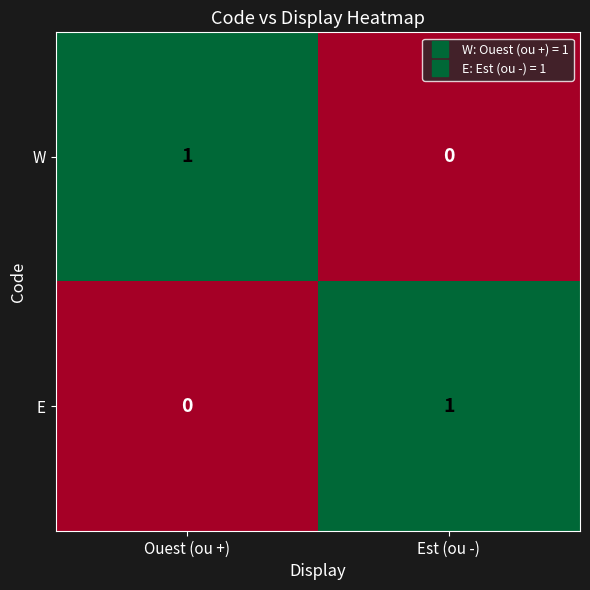

Is the value of W at Est (ou -) greater than the value of E at Est (ou -)?

No